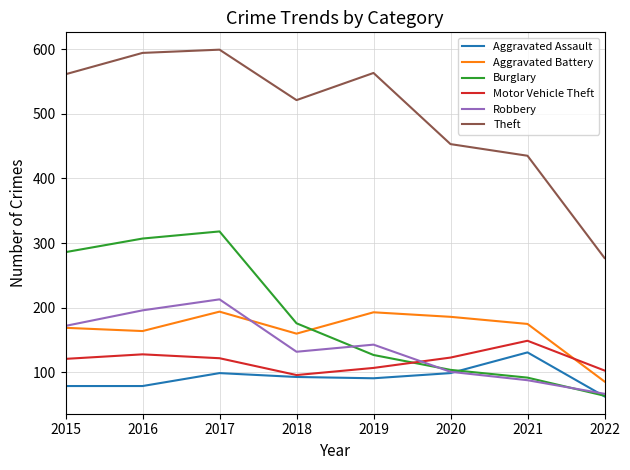

What is the sum of all Motor Vehicle Theft values?

949